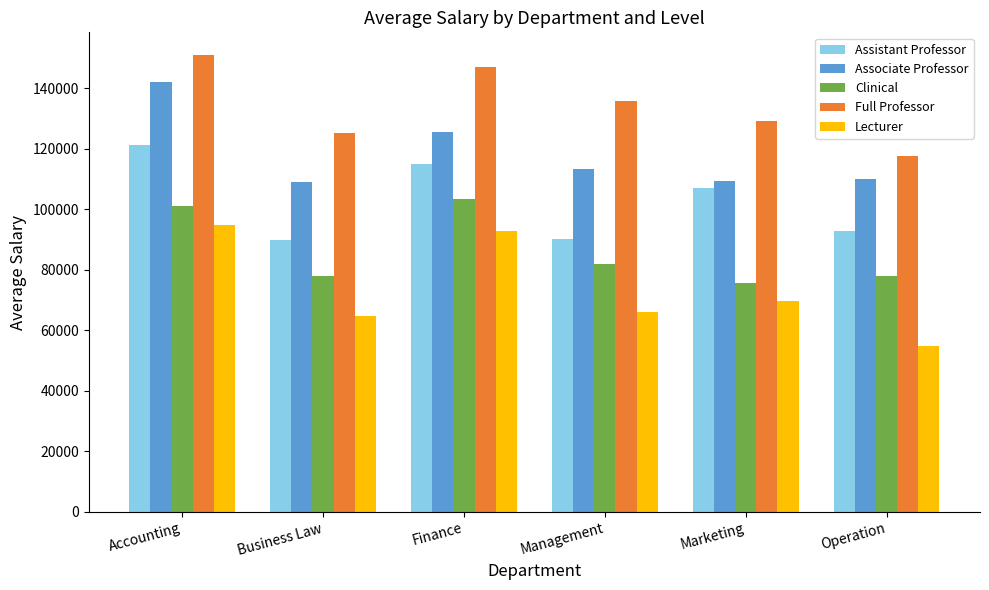

What is the total value across all series at Marketing?

490235.5